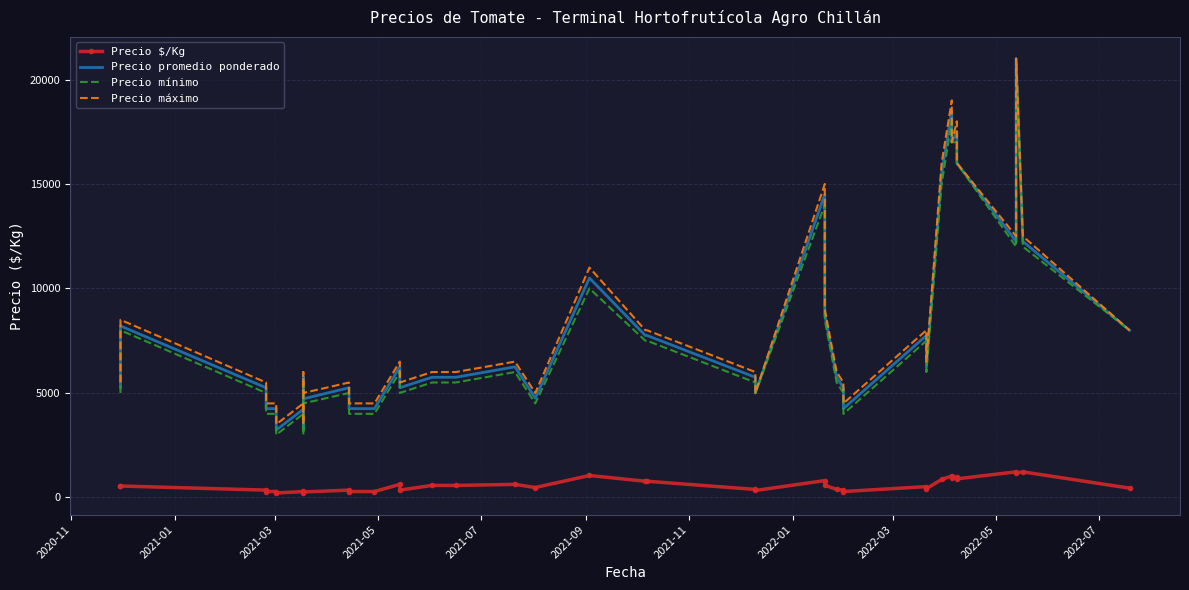

Which series has the largest total across all categories?

Precio máximo